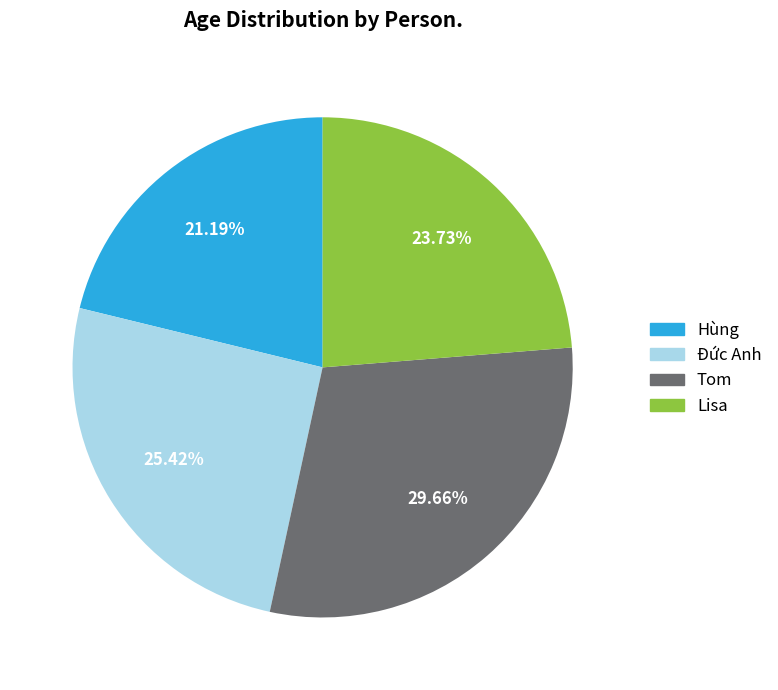

Does Lisa account for over 50% of the chart?

No